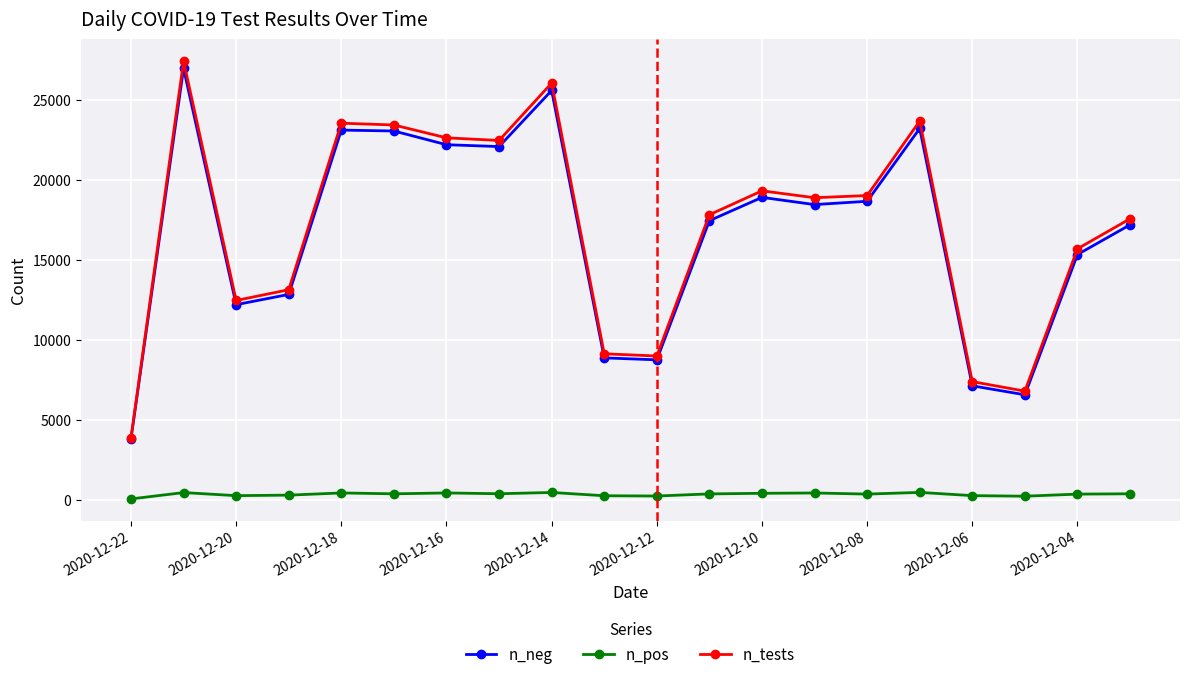

How many interior local valleys does the n_tests series have?

5